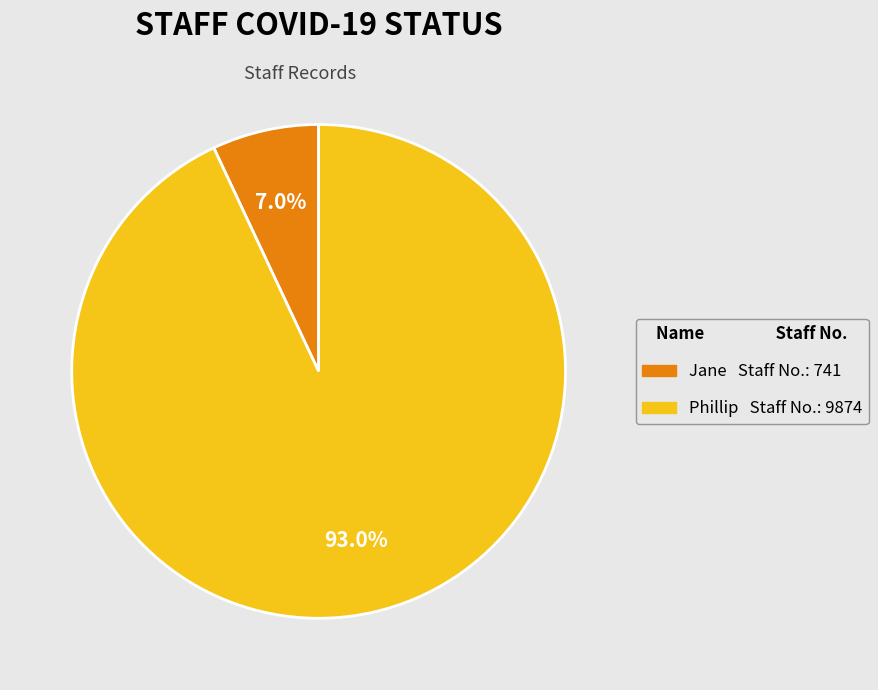

What percentage is NOT represented by Jane?

93.0%